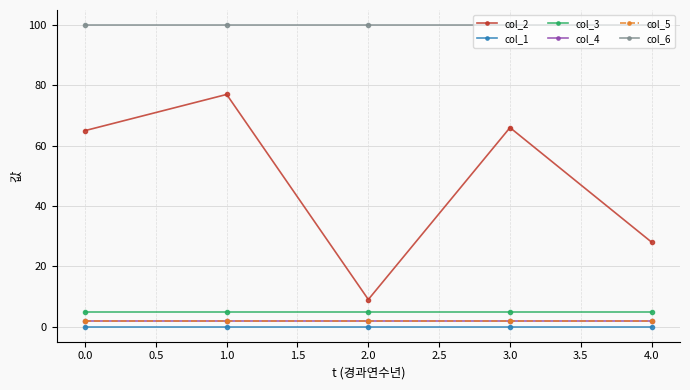

True or false: col_1 and col_5 intersect in this chart.

False